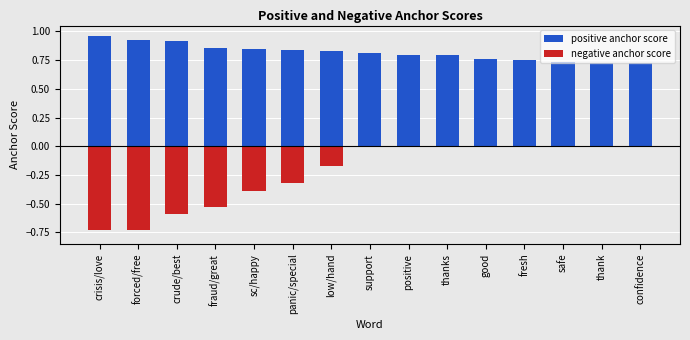

What is the average value of the positive anchor score series?

0.8